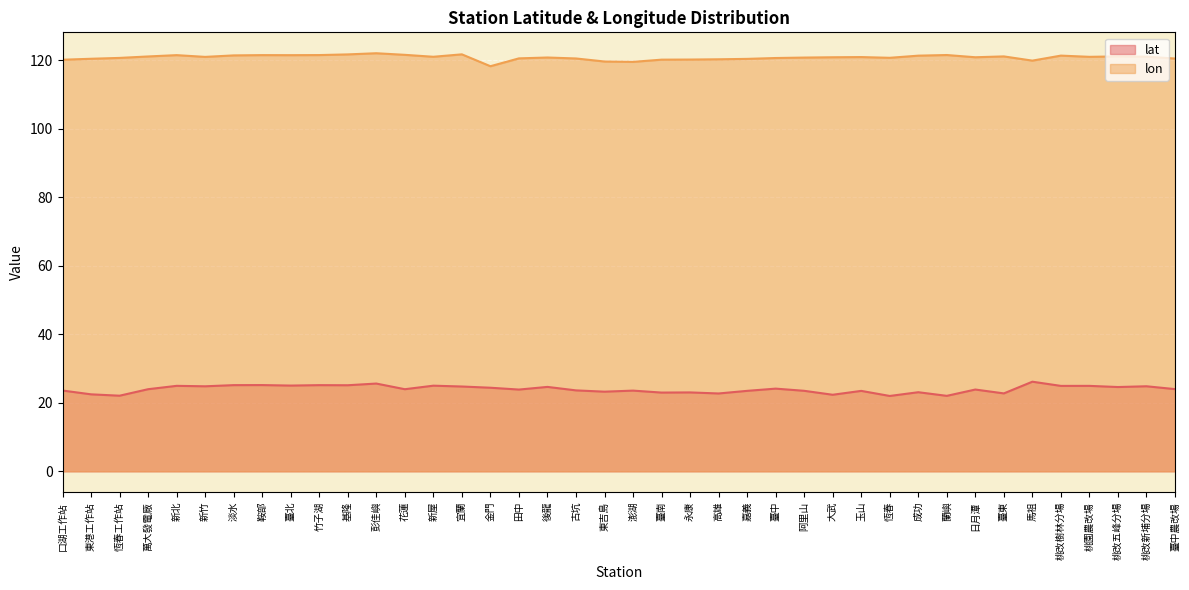

True or false: lon and lat cross at least once.

False